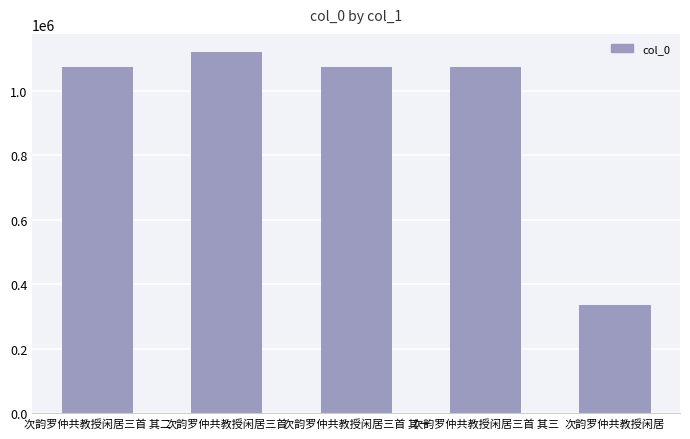

What is the label of the 2nd bar from the left?

次韵罗仲共教授闲居三首